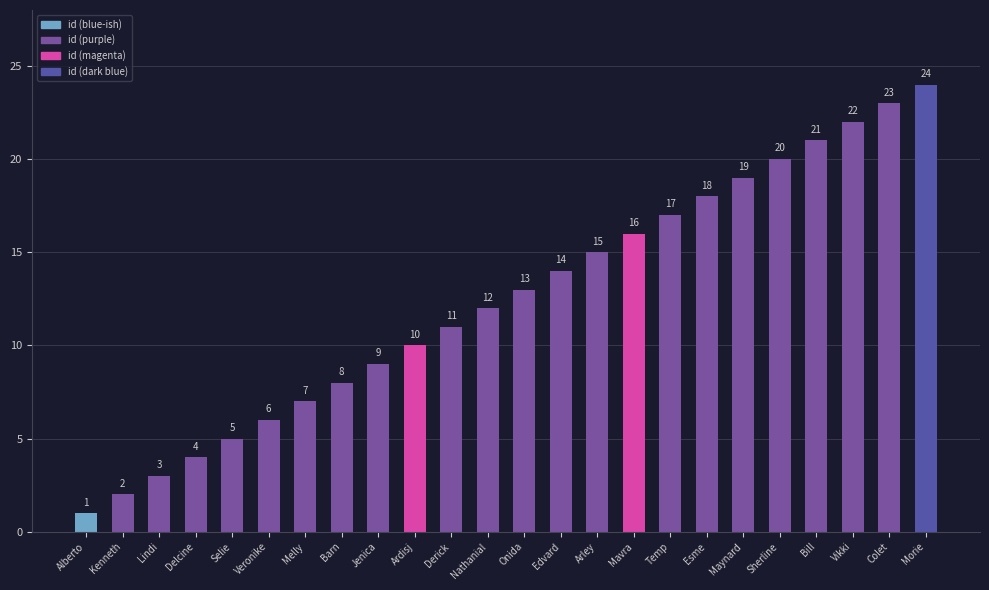

Reading right to left, what are all the values shown in this chart?

24	23	22	21	20	19	18	17	16	15	14	13	12	11	10	9	8	7	6	5	4	3	2	1